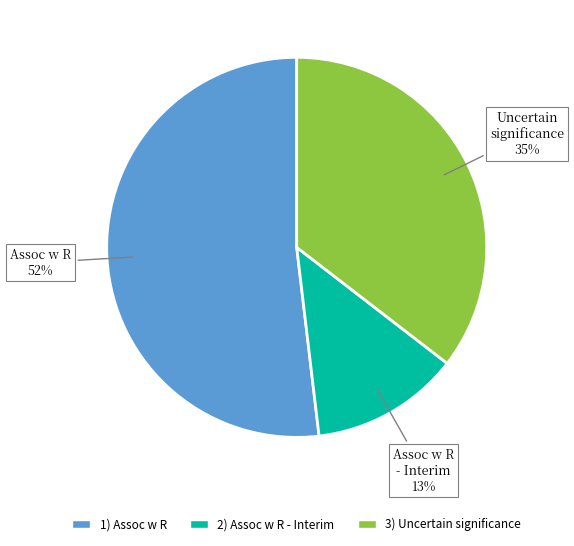

Is there any slice that represents more than half of the pie?

Yes